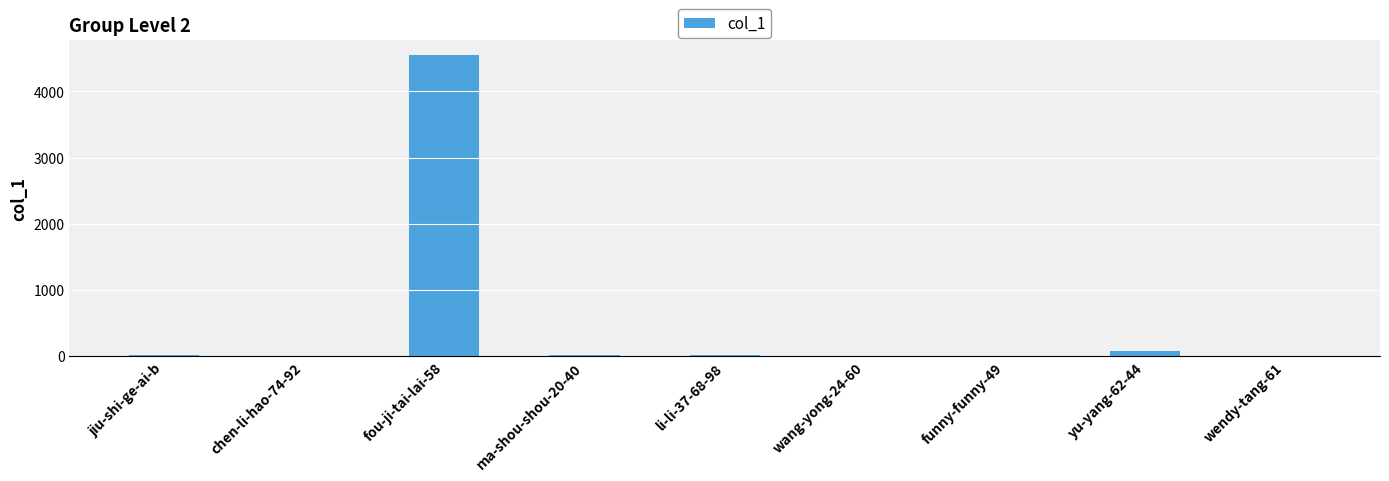

What is the sum of all values?

4717